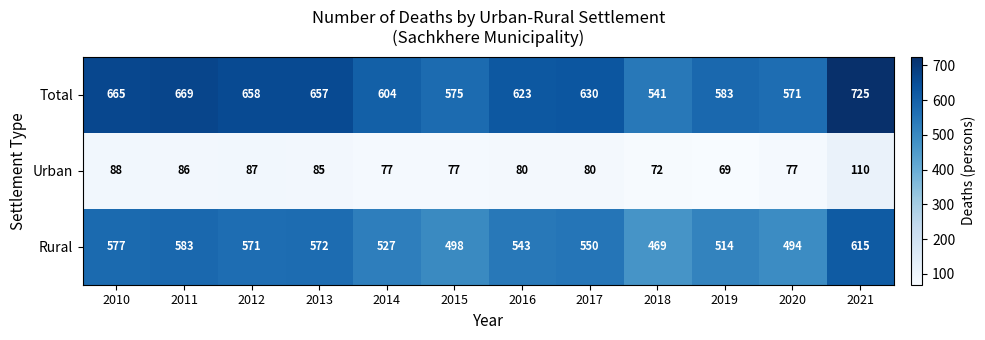

At which label does Urban first exceed 80?

2010